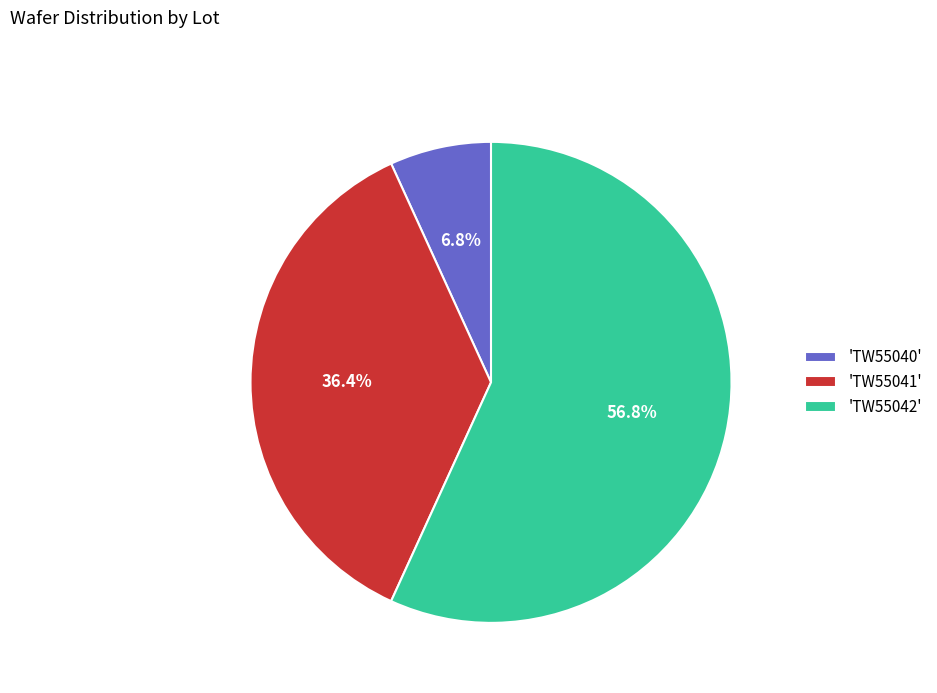

How many segments does this pie chart have?

3